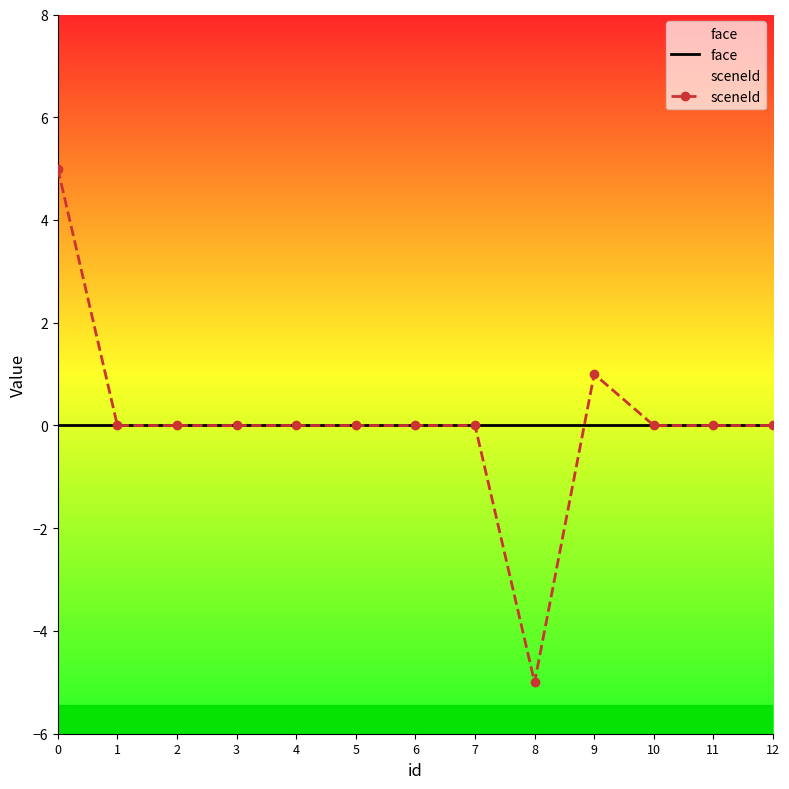

True or false: sceneId has more than 1 points higher than both neighbors.

False